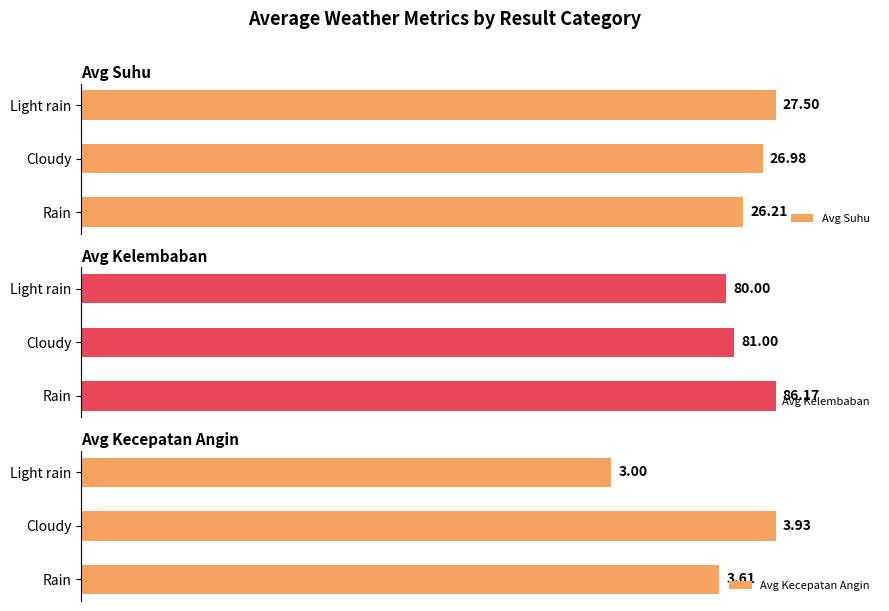

What is the average value of the Avg Kecepatan Angin series?

3.5